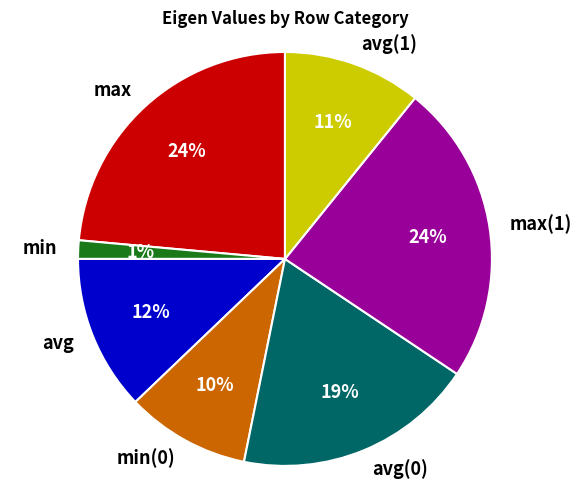

To the nearest percent, what portion does avg(1) represent?

11%